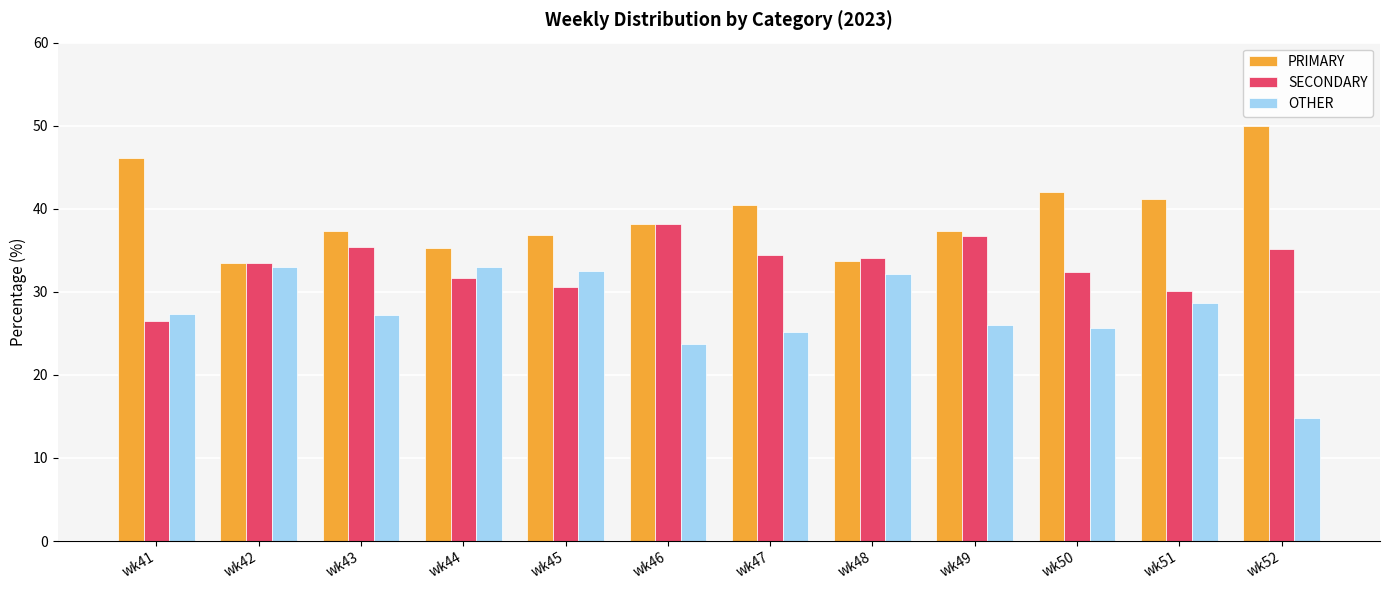

What is the sum of all SECONDARY values?

398.9